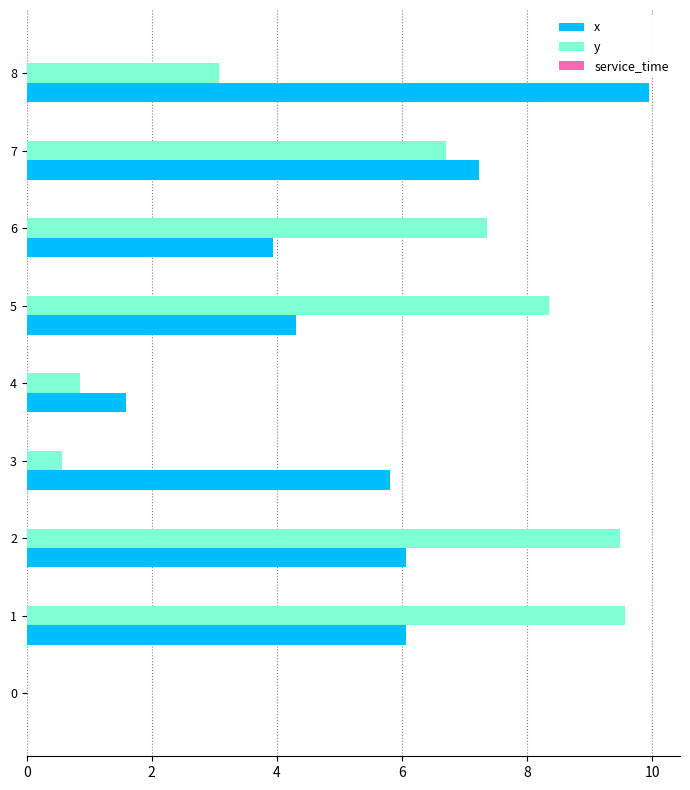

Between 3 and 5, which series saw the biggest shift?

y